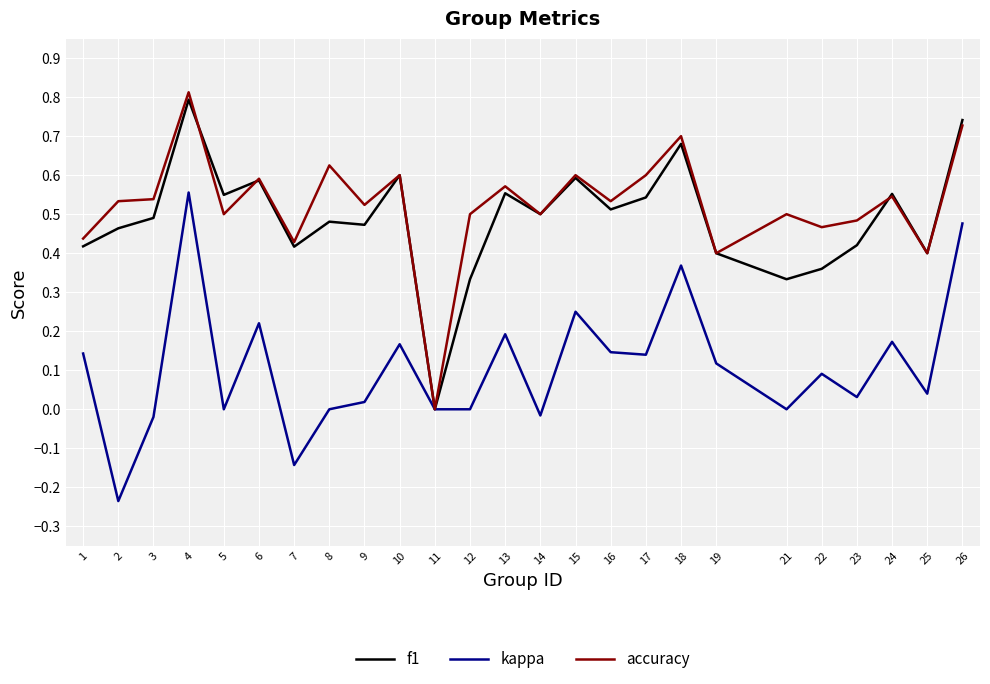

At which label does kappa reach its peak?

4